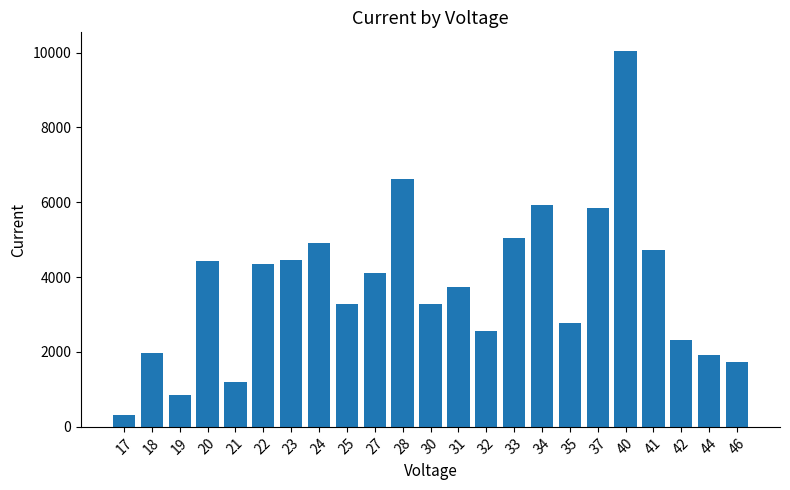

How many series are shown in this chart?

1